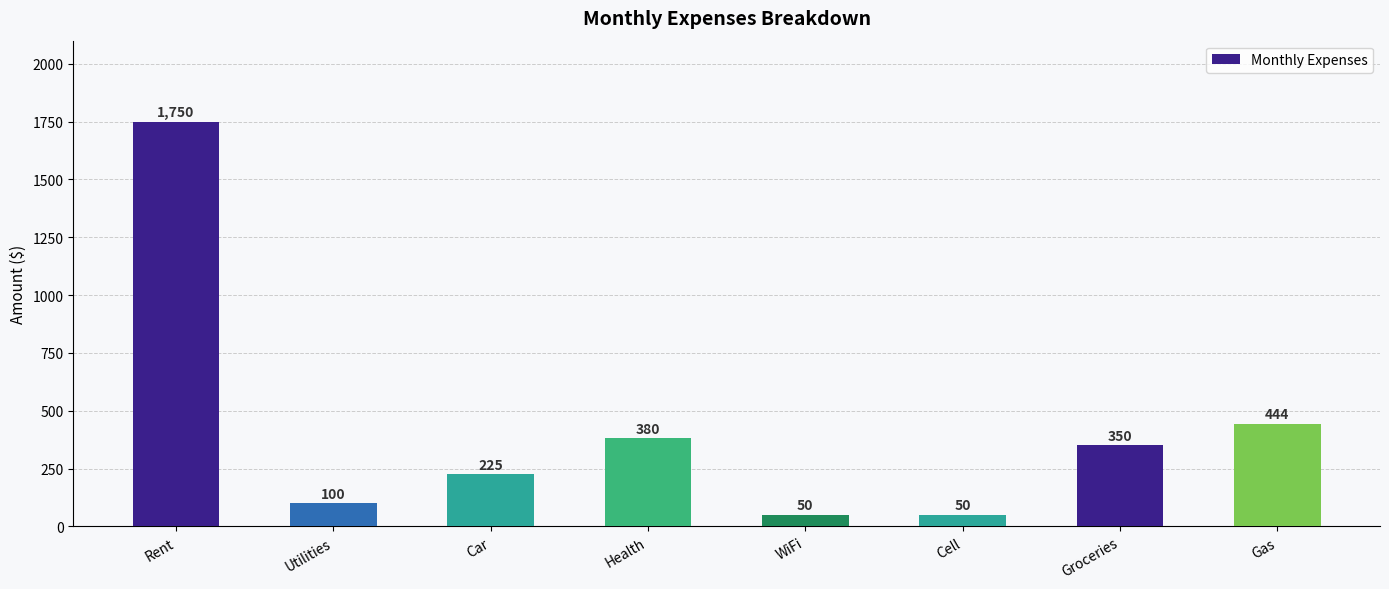

What is the average value?

419